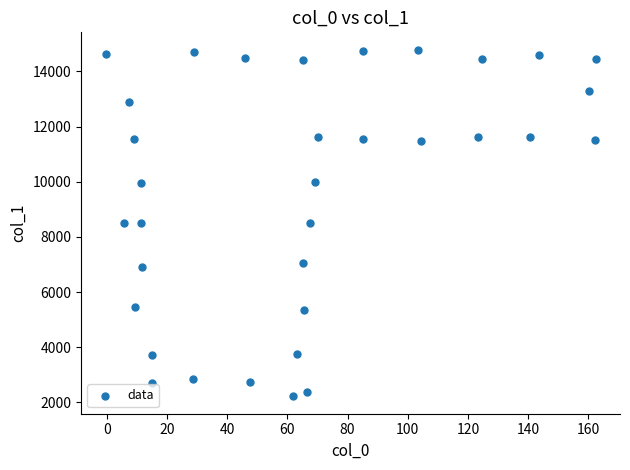

What is the range of X values (max minus min)?

162.8